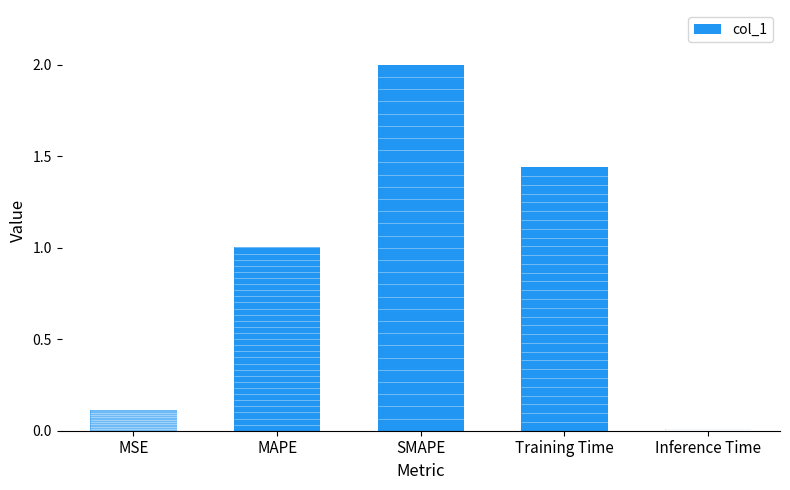

What is the maximum value shown in the chart?

2.0